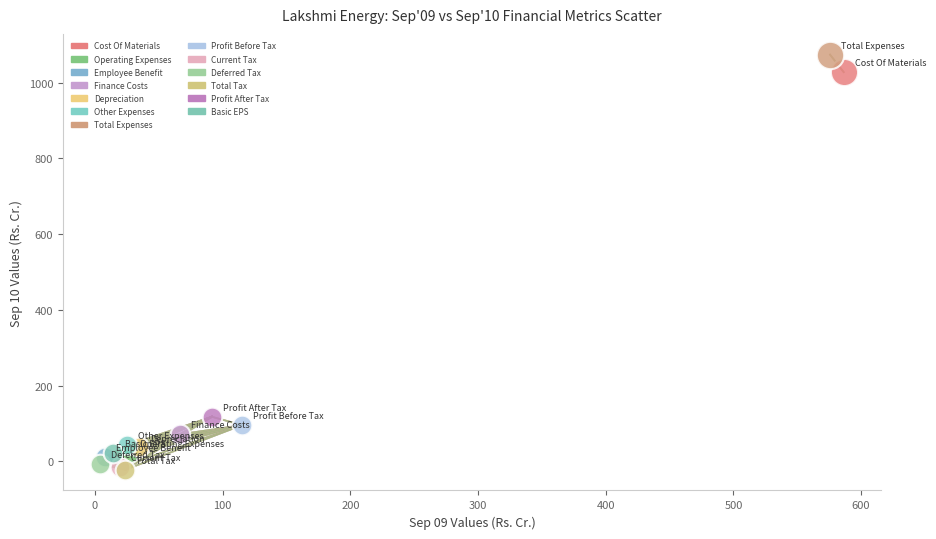

What are all the series names shown in the legend?

Cost Of Materials, Operating Expenses, Employee Benefit, Finance Costs, Depreciation, Other Expenses, Total Expenses, Profit Before Tax, Current Tax, Deferred Tax, Total Tax, Profit After Tax, Basic EPS